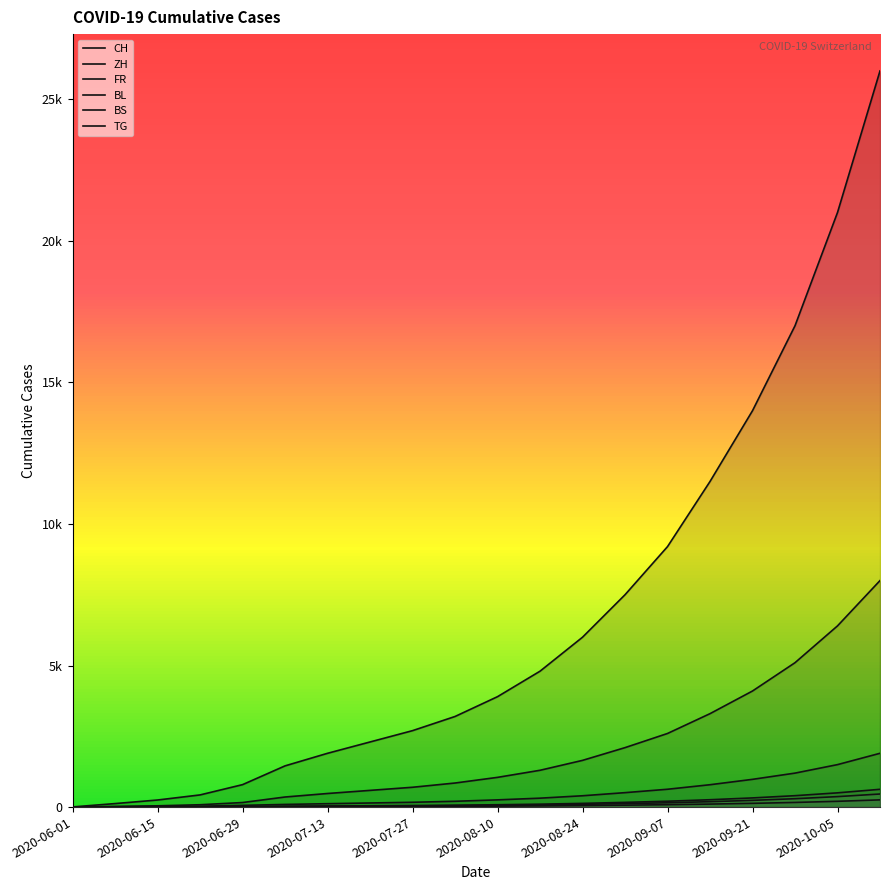

What is the total value across all series at 2020-10-05?

29977